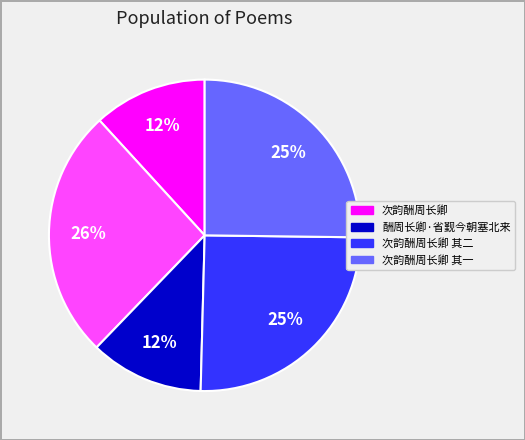

To the nearest percent, what is the average slice percentage?

20%